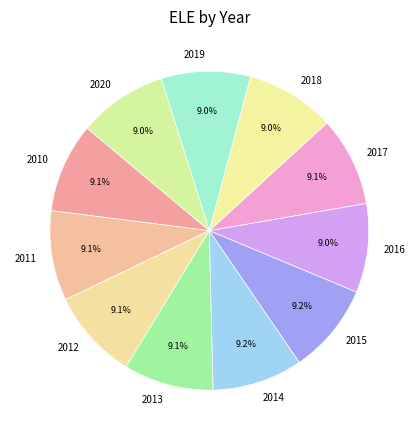

To the nearest percent, what percentage of the pie is 2011?

9%